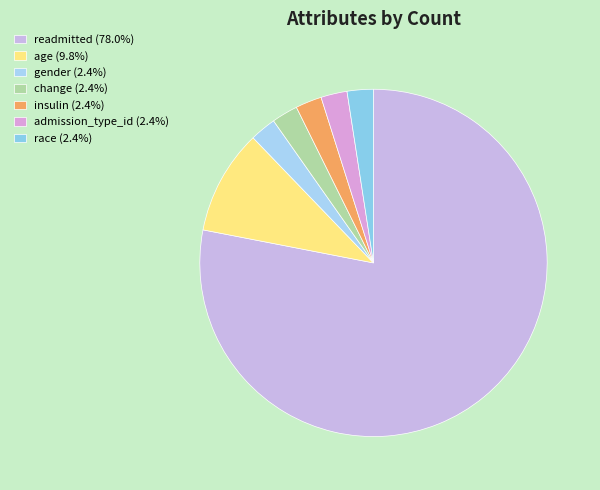

To the nearest percent, what is the combined percentage of gender and admission_type_id?

5%